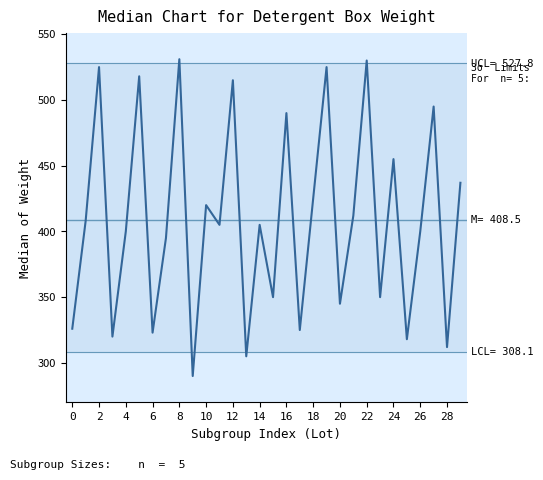

What is the smallest value displayed?

290